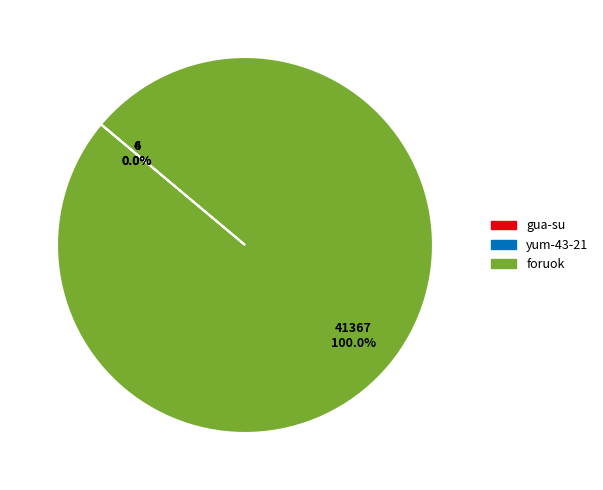

To the nearest percent, what is the difference between the largest and smallest slice percentages?

100%